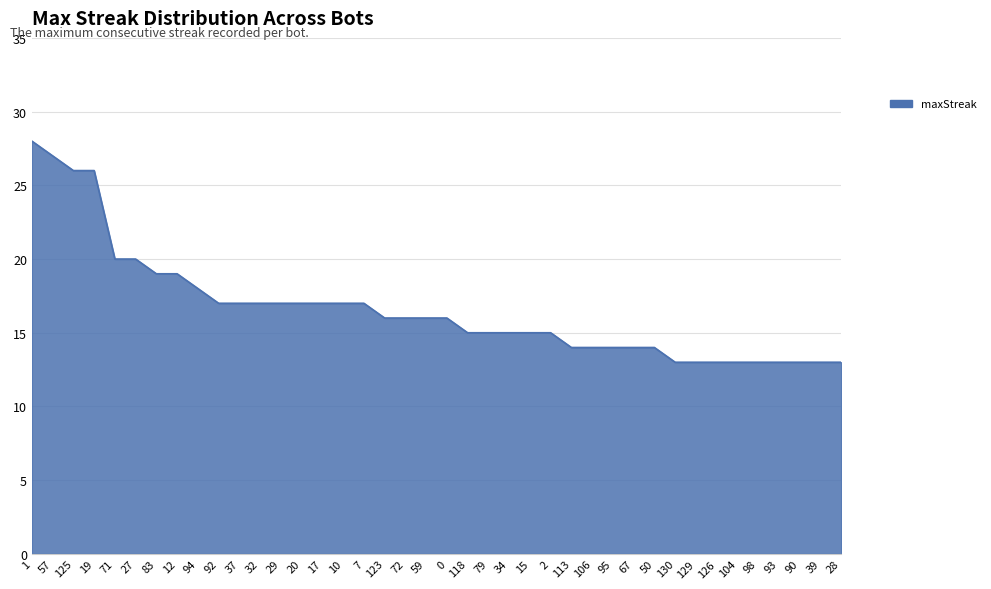

Between 98 and 1, which is larger?

1